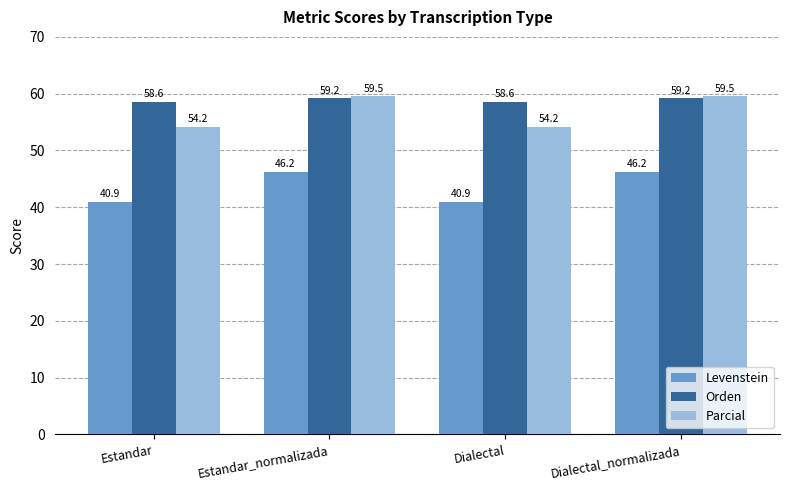

What is the minimum value shown in the chart?

40.9